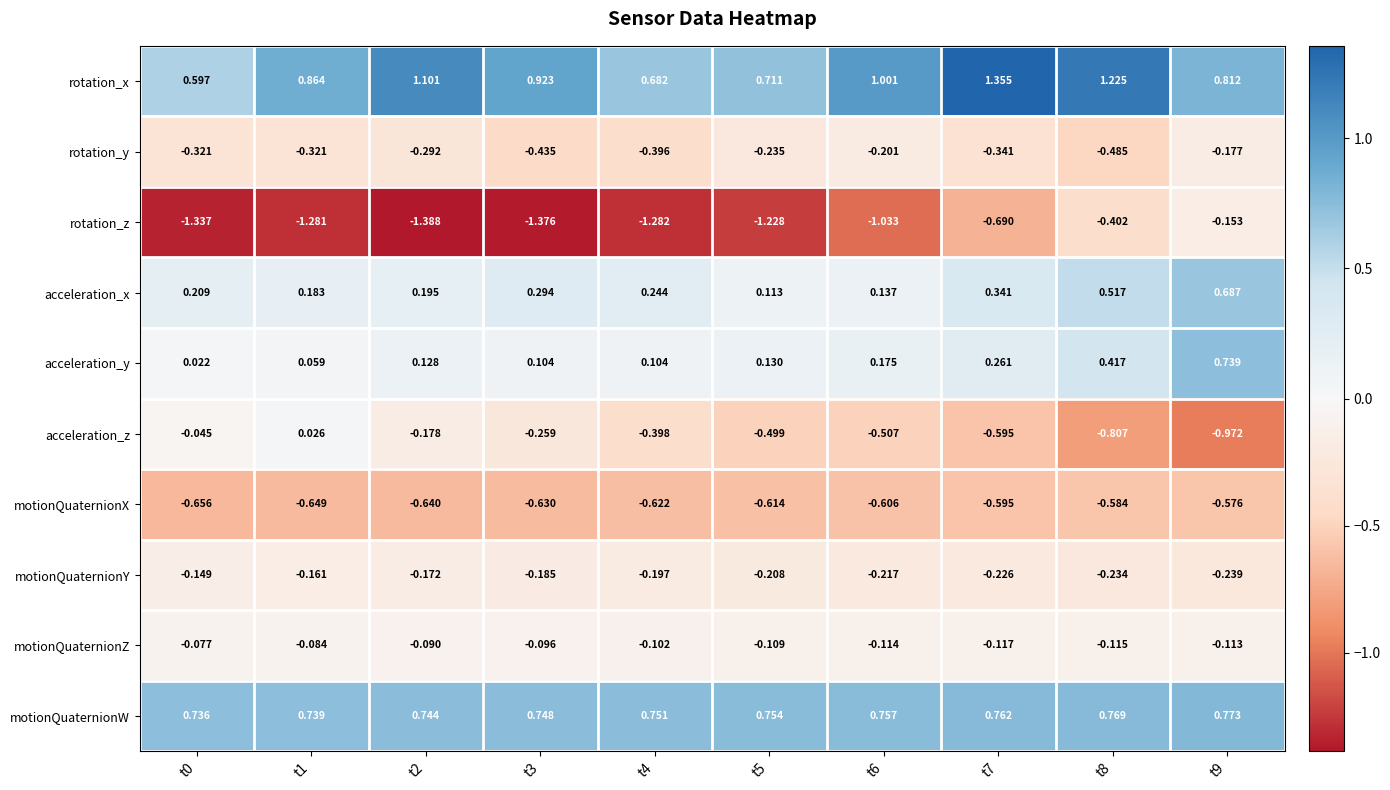

List the series in order of their peak value, lowest first.

motionQuaternionX, rotation_y, rotation_z, motionQuaternionY, motionQuaternionZ, acceleration_z, acceleration_x, acceleration_y, motionQuaternionW, rotation_x